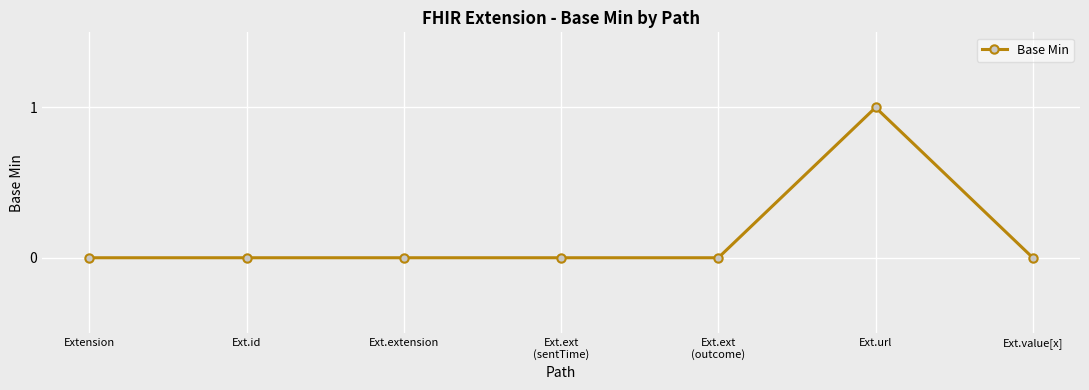

What is the sum of all values?

1